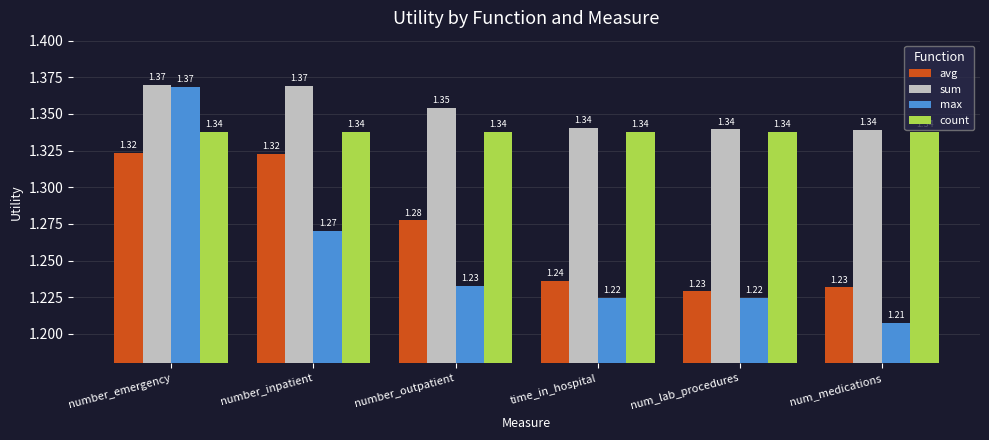

What is the total value across all series at number_outpatient?

5.2